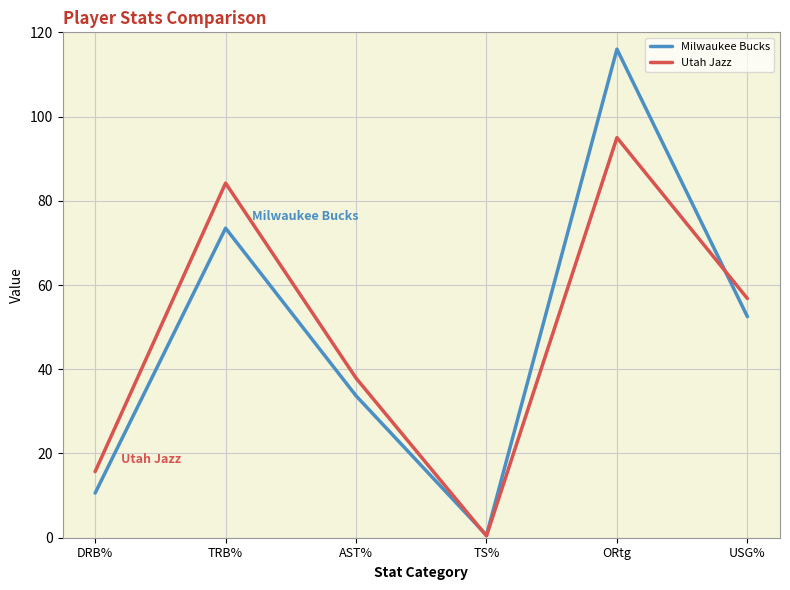

How many interior local valleys does the Utah Jazz series have?

1